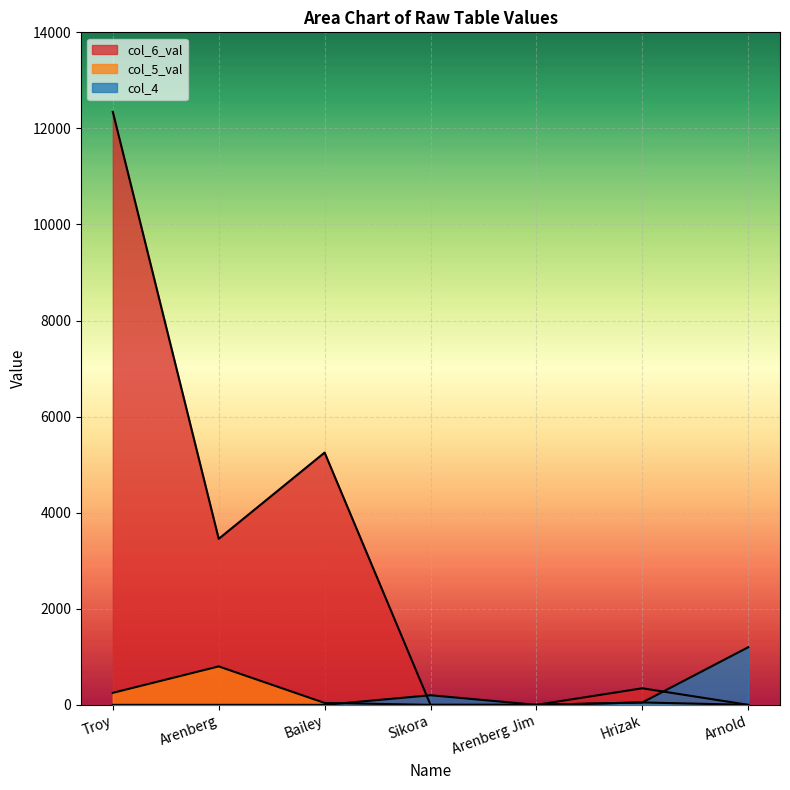

Is the value of col_5_val at Sikora greater than the value of col_4 at Sikora?

No